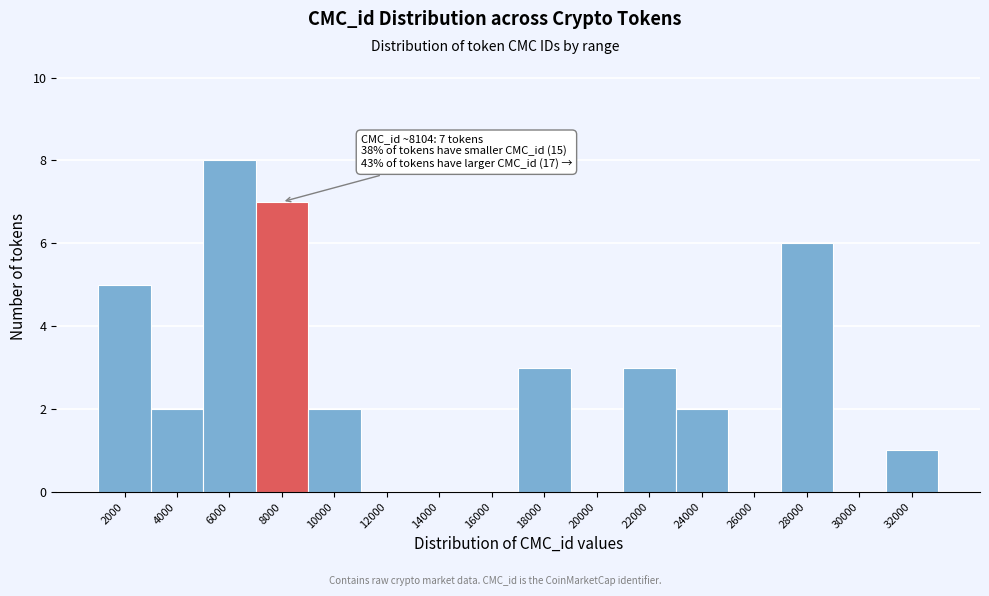

Reading left to right, transcribe all the data shown in this chart.

2000=5	4000=2	6000=8	8000=7	10000=2	12000=0	14000=0	16000=0	18000=3	20000=0	22000=3	24000=2	26000=0	28000=6	30000=0	32000=1